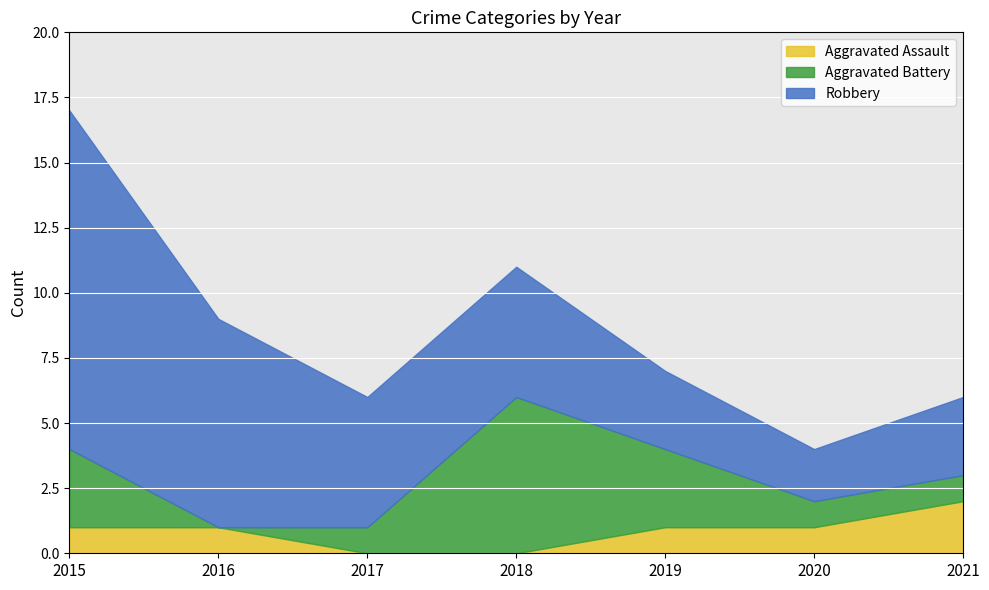

Rank the series by their average value, from highest to lowest.

Robbery, Aggravated Battery, Aggravated Assault